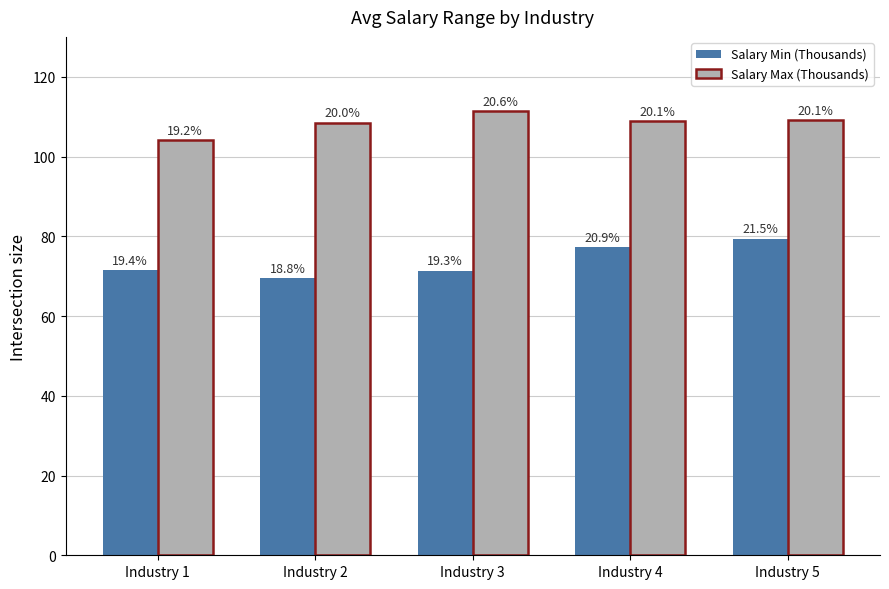

List the series in order of their overall mean, lowest first.

Salary Min (Thousands), Salary Max (Thousands)